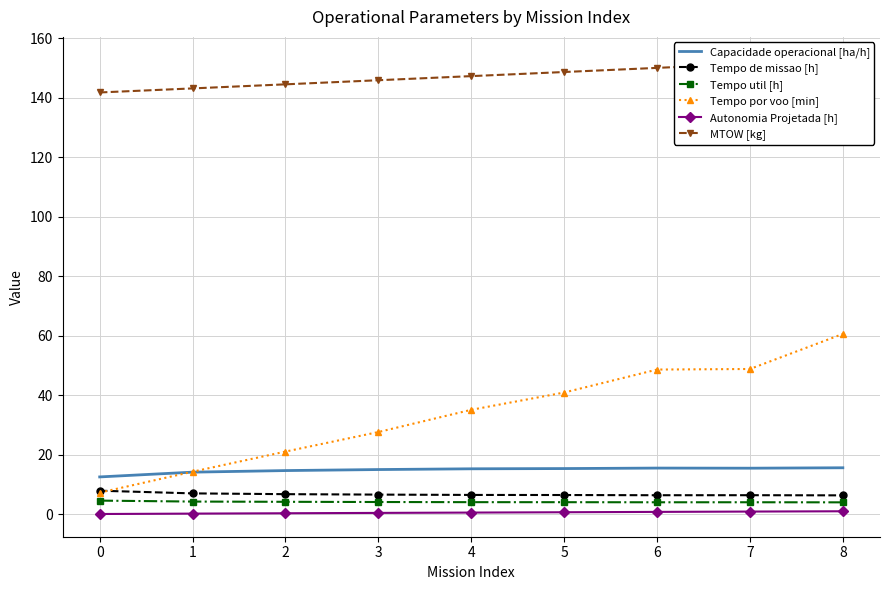

In Tempo util [h], how many points are higher than both neighbors (excluding endpoints)?

1